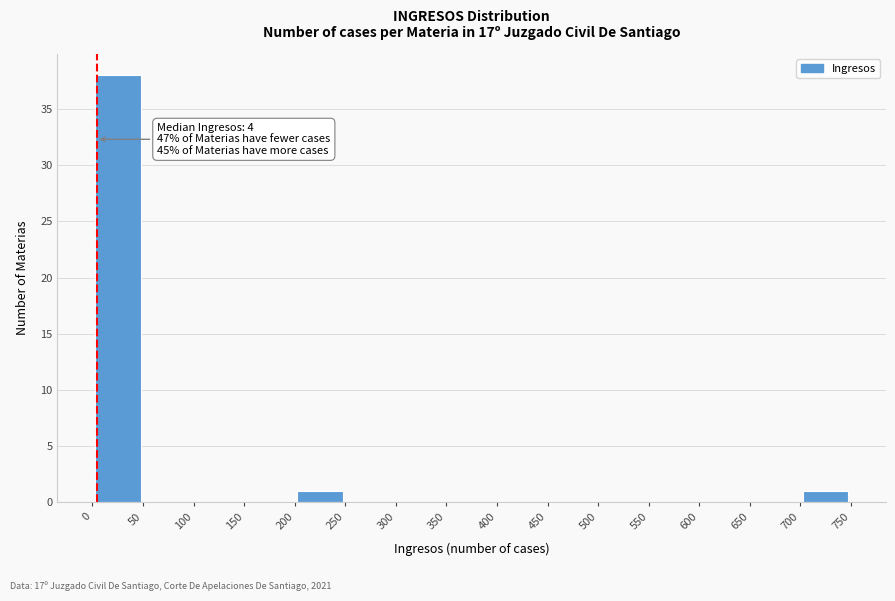

Over which range of the x-axis is the bar tallest?

0 to 50